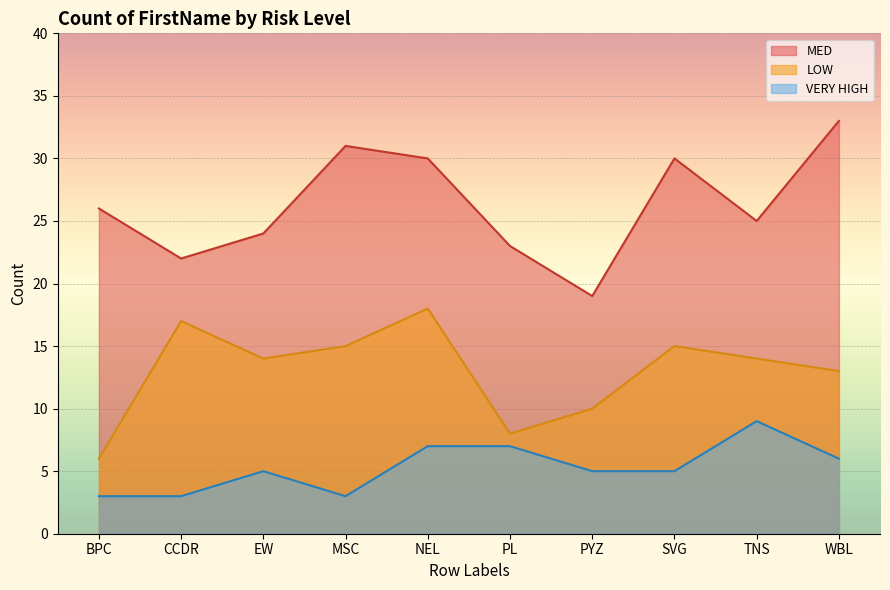

The LOW series shows 6 at BPC. True or false?

True